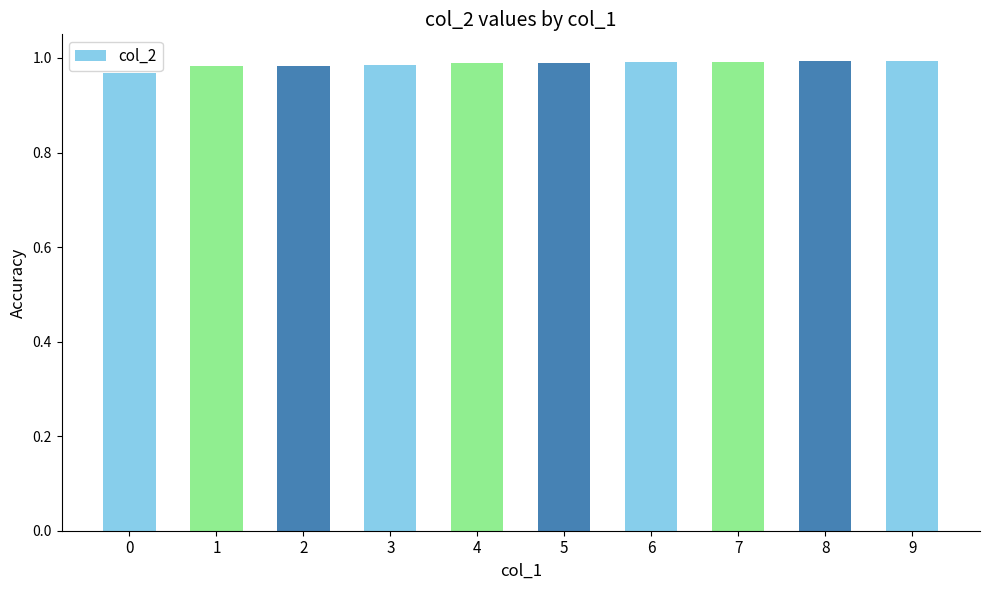

Is it true that the value at 3 is 1.7?

False